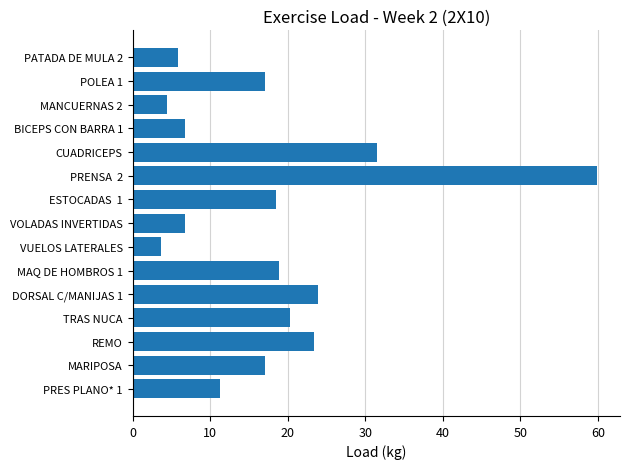

Does the chart contain any negative values?

No